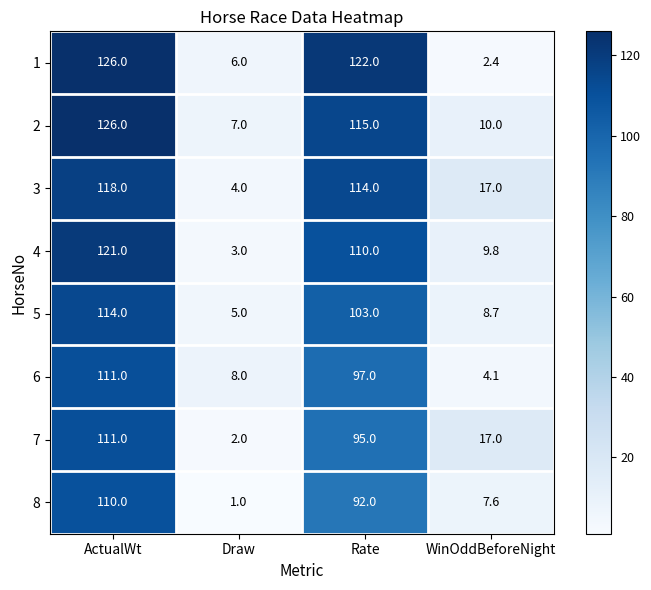

At which label does 5 first exceed 103?

ActualWt